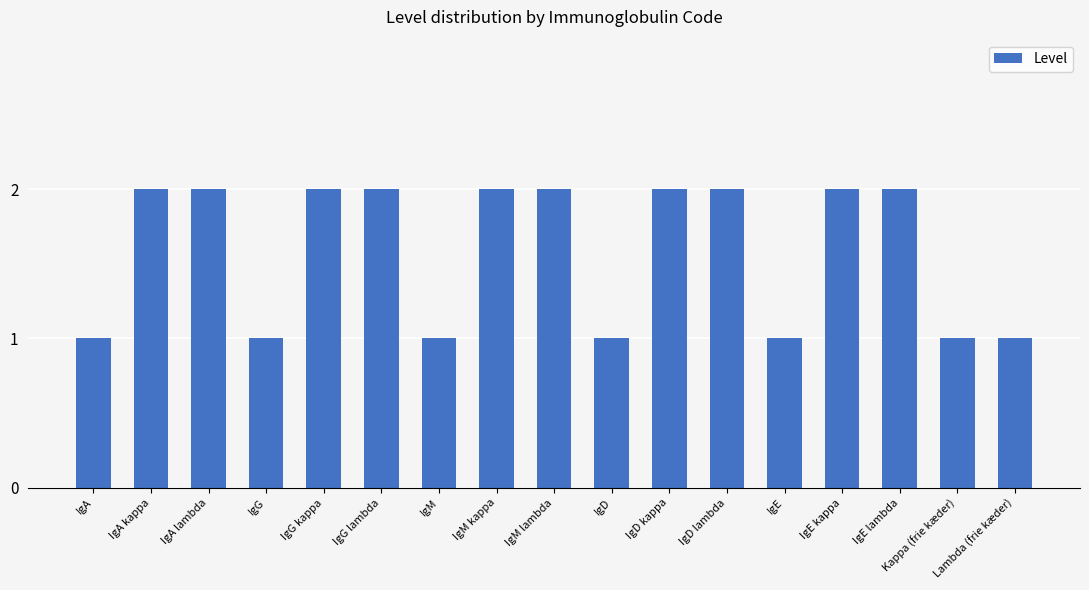

What is the difference between the maximum and second lowest values?

1